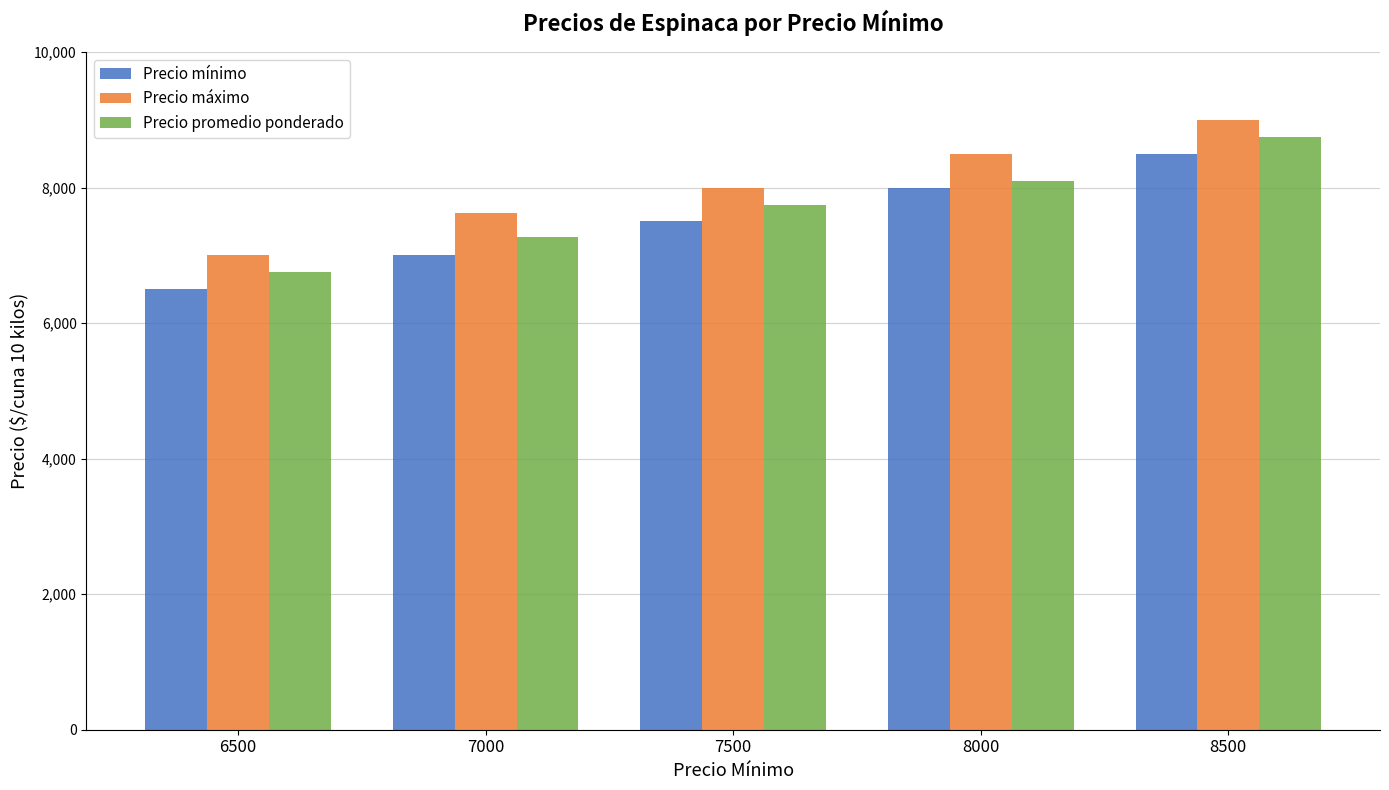

What are all the series names shown in the legend?

Precio mínimo, Precio máximo, Precio promedio ponderado